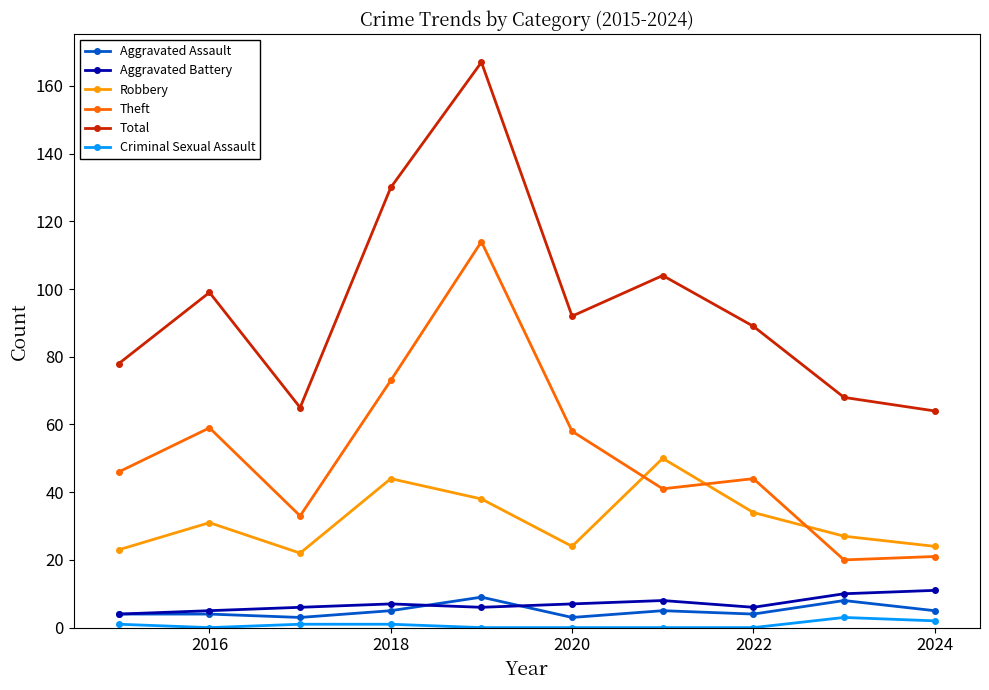

Which series has the largest total across all categories?

Total